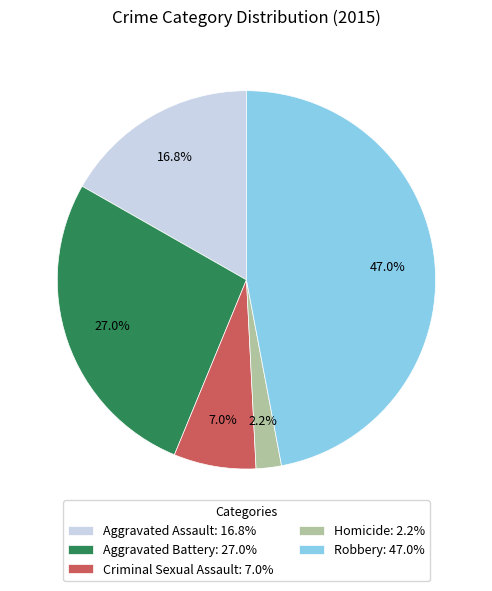

Count the number of slices in the pie.

5